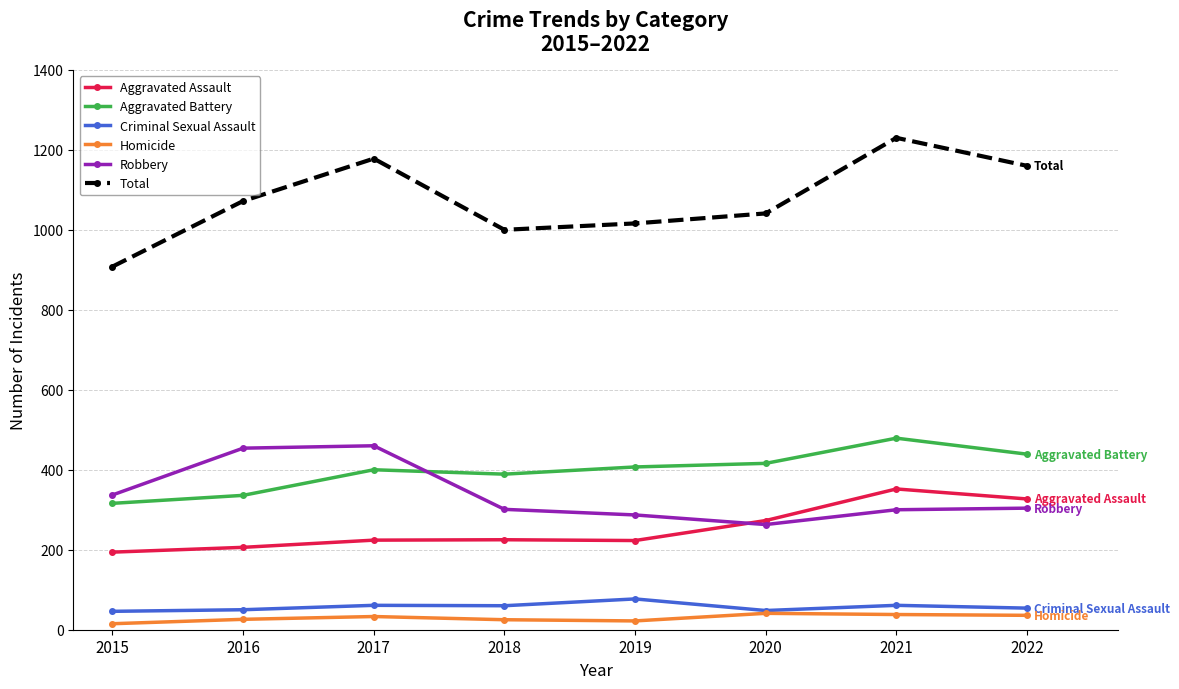

How many categories are shown in the chart?

8